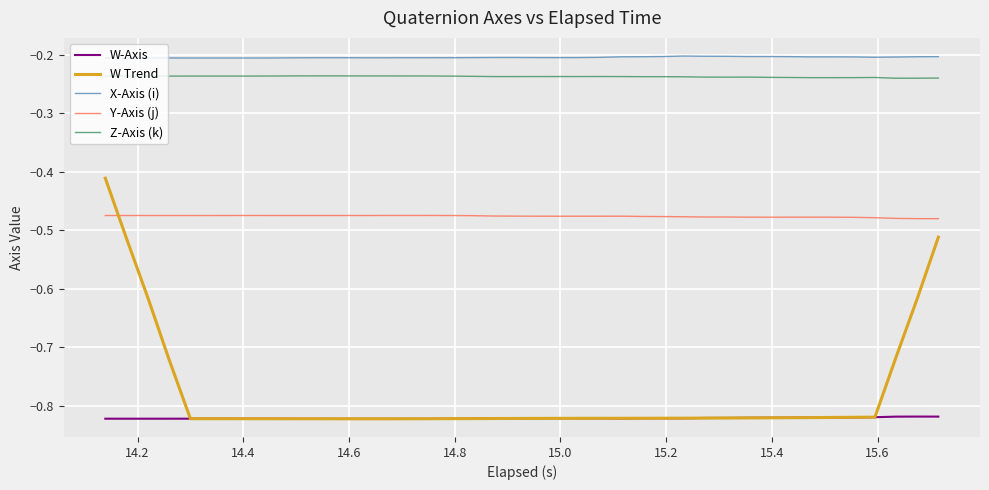

Which series has the largest total across all categories?

X-Axis (i)